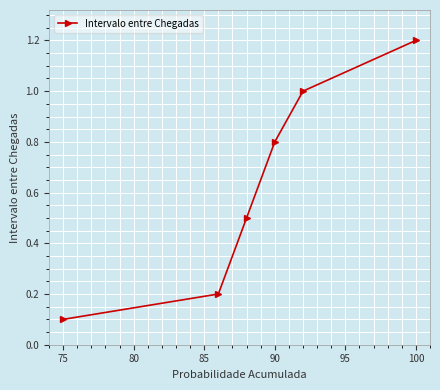

True or false: the data has more than 1 interior local peaks.

False